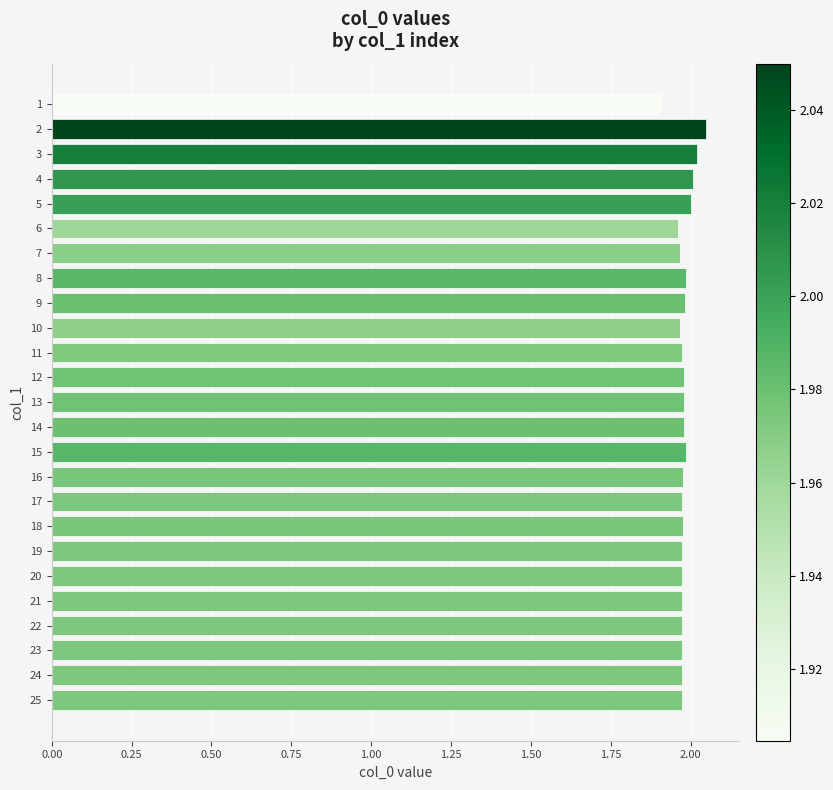

What is the smallest value displayed?

1.9